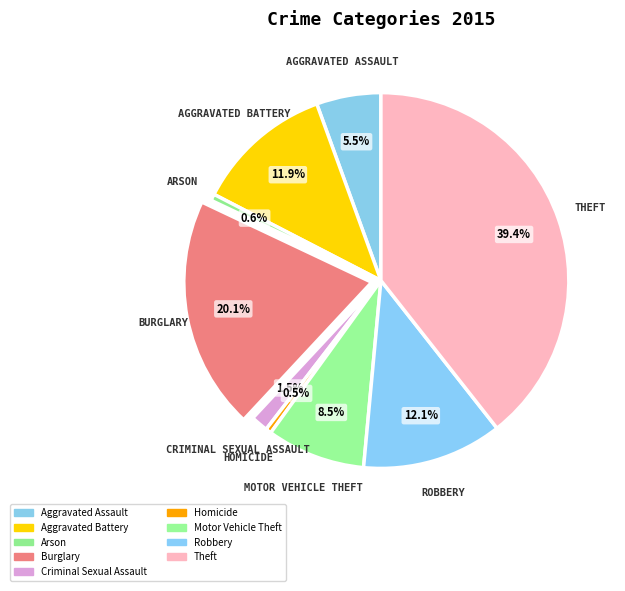

Is it true that Robbery is 18% of the pie?

False